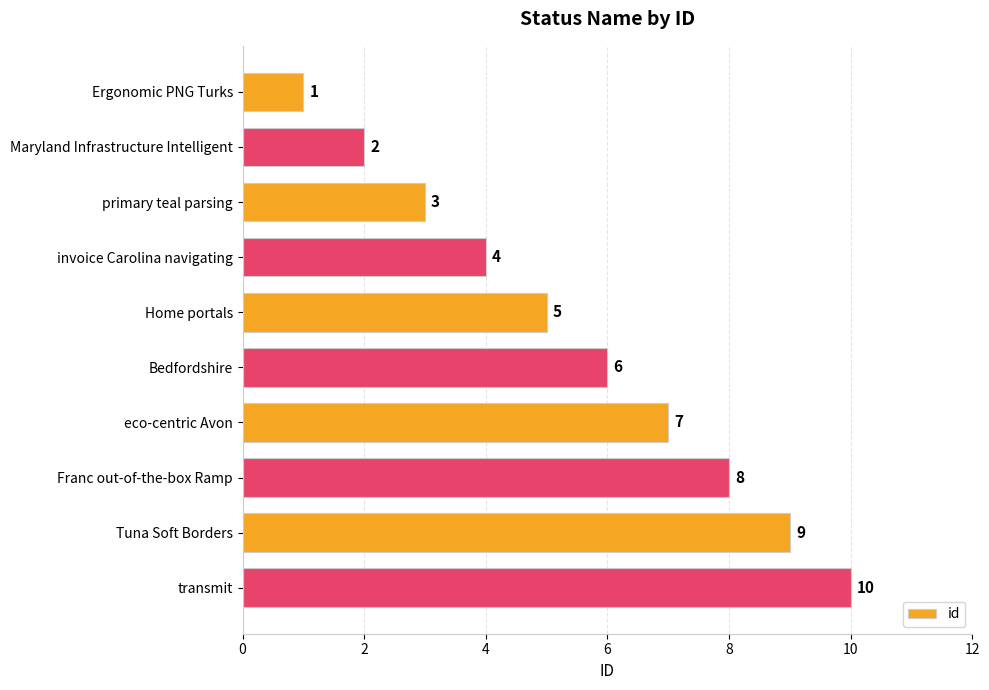

At which label is the value closest to 5?

Home portals